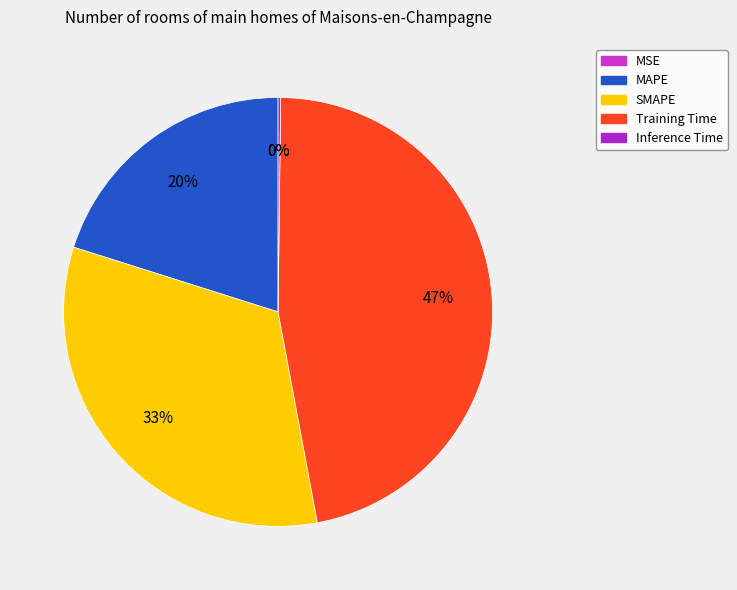

Do MSE and Inference Time together represent more than half of the pie?

No